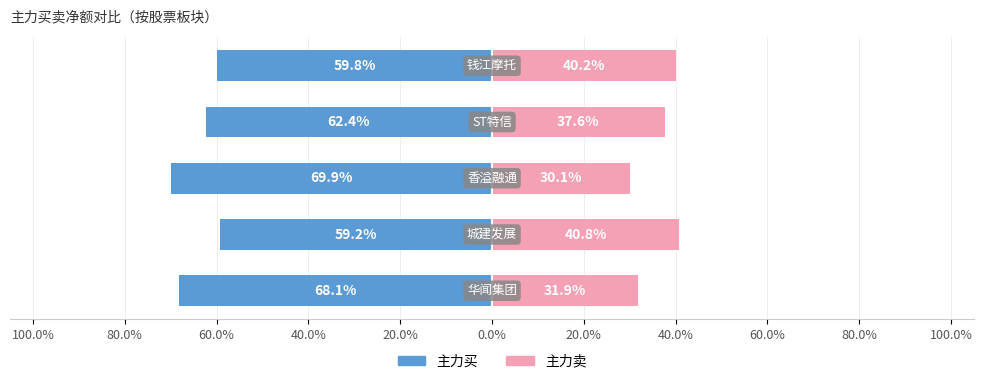

Reading left to right, extract all data points from this chart.

主力买: 100.0%=-68.1	80.0%=-59.2	60.0%=-69.9	40.0%=-62.4	20.0%=-59.8
主力卖: 100.0%=31.9	80.0%=40.8	60.0%=30.1	40.0%=37.6	20.0%=40.2